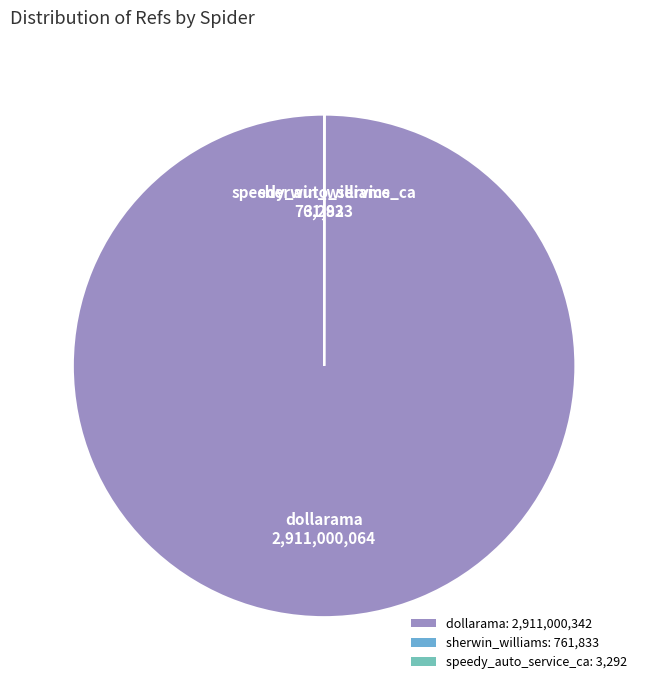

How many segments does this pie chart have?

3